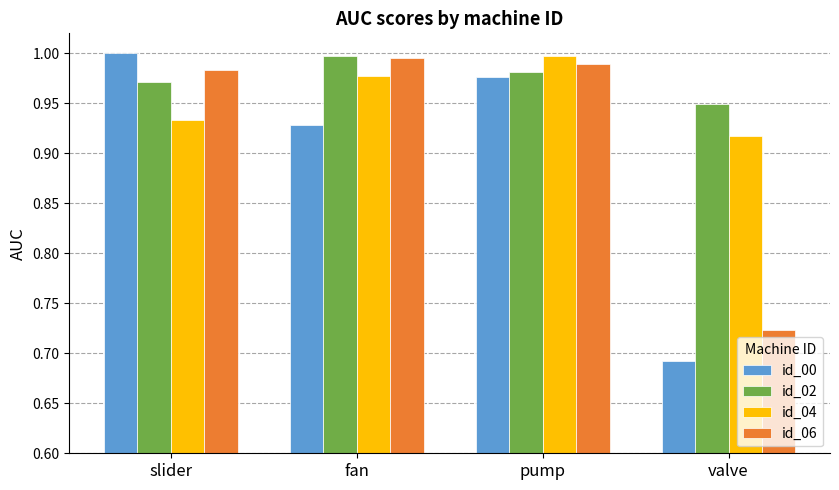

At which category is the sum across all series the highest?

pump